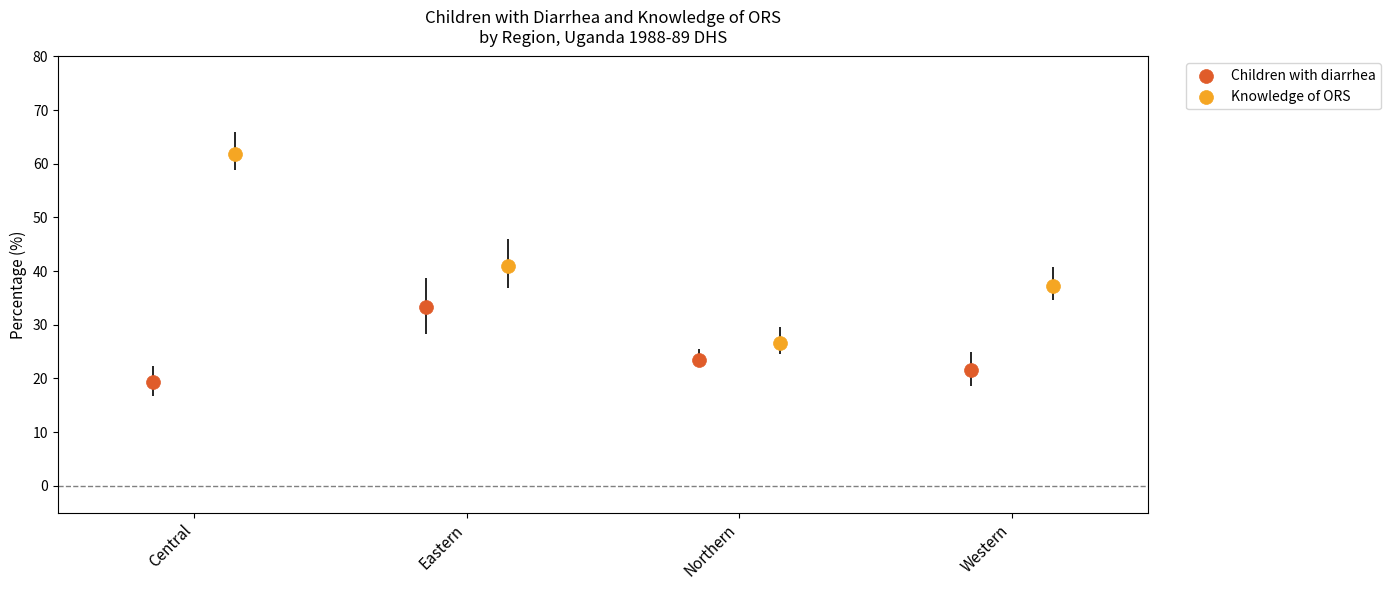

Which series has the largest Y range (max minus min)?

Knowledge of ORS